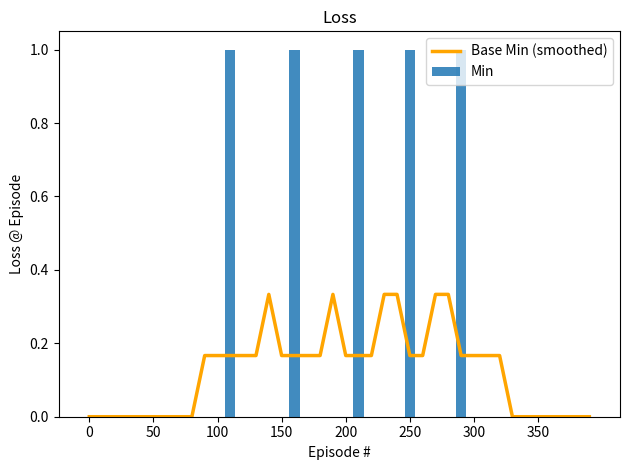

How many Min values are between 0 and 1?

40